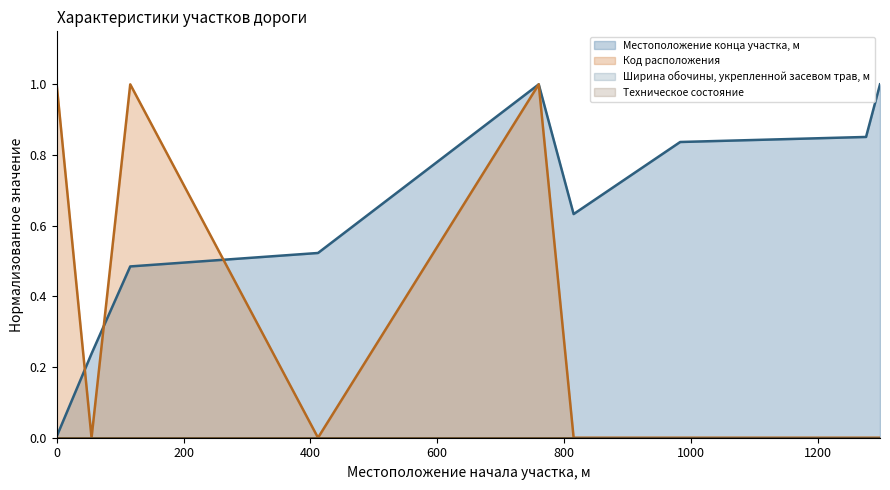

How many lines are shown in the chart?

2